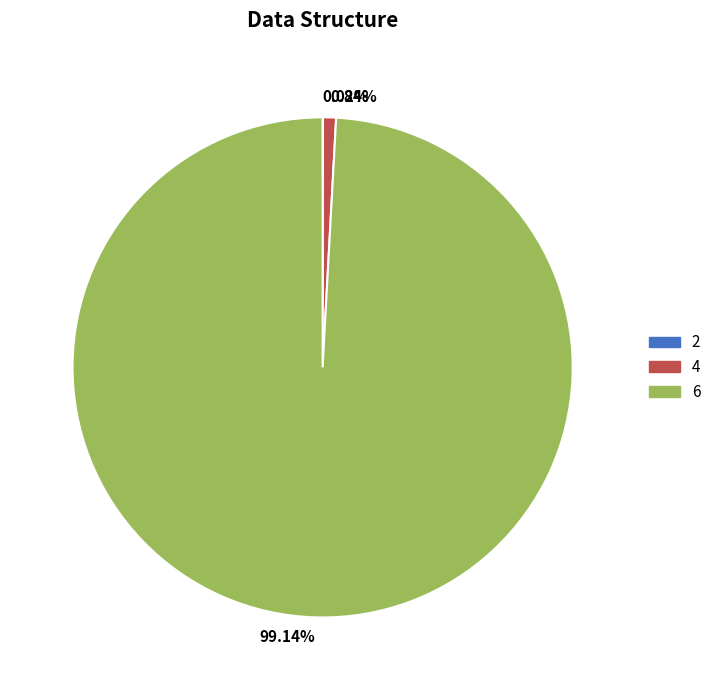

Which slice represents more than half of the pie?

99.14%